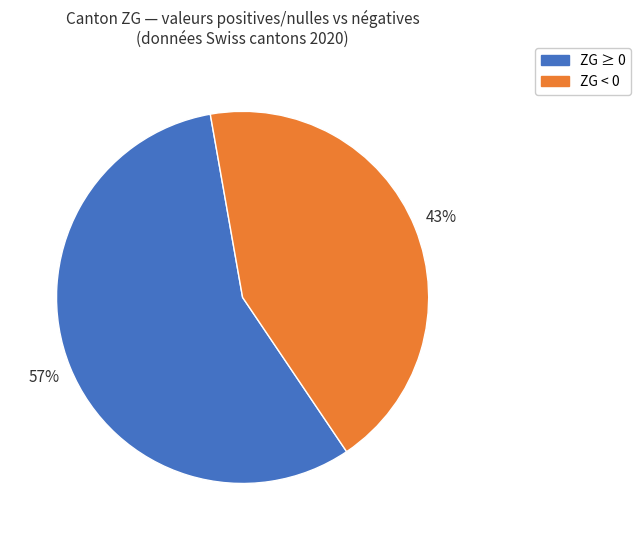

Count the number of slices in the pie.

2